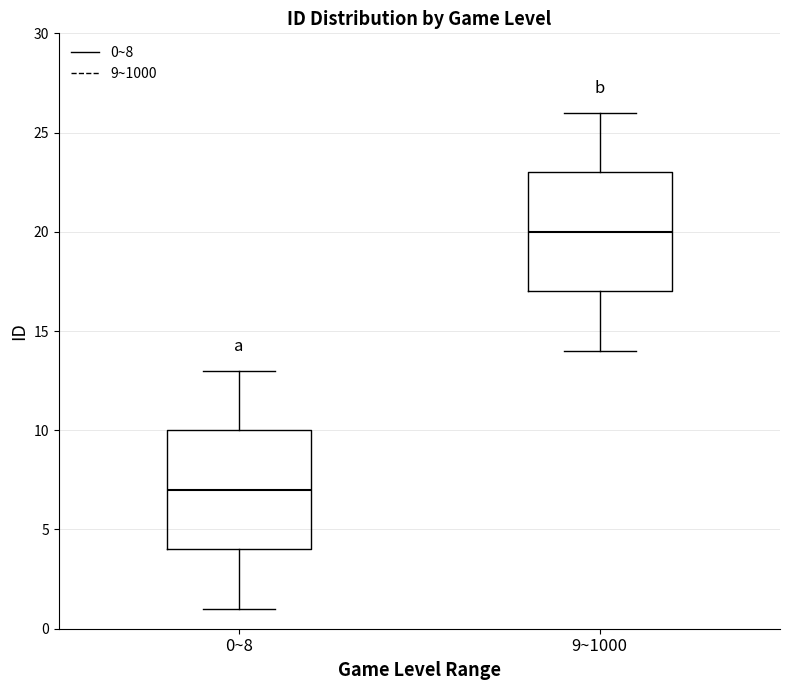

Which box's median line is the lowest?

0~8